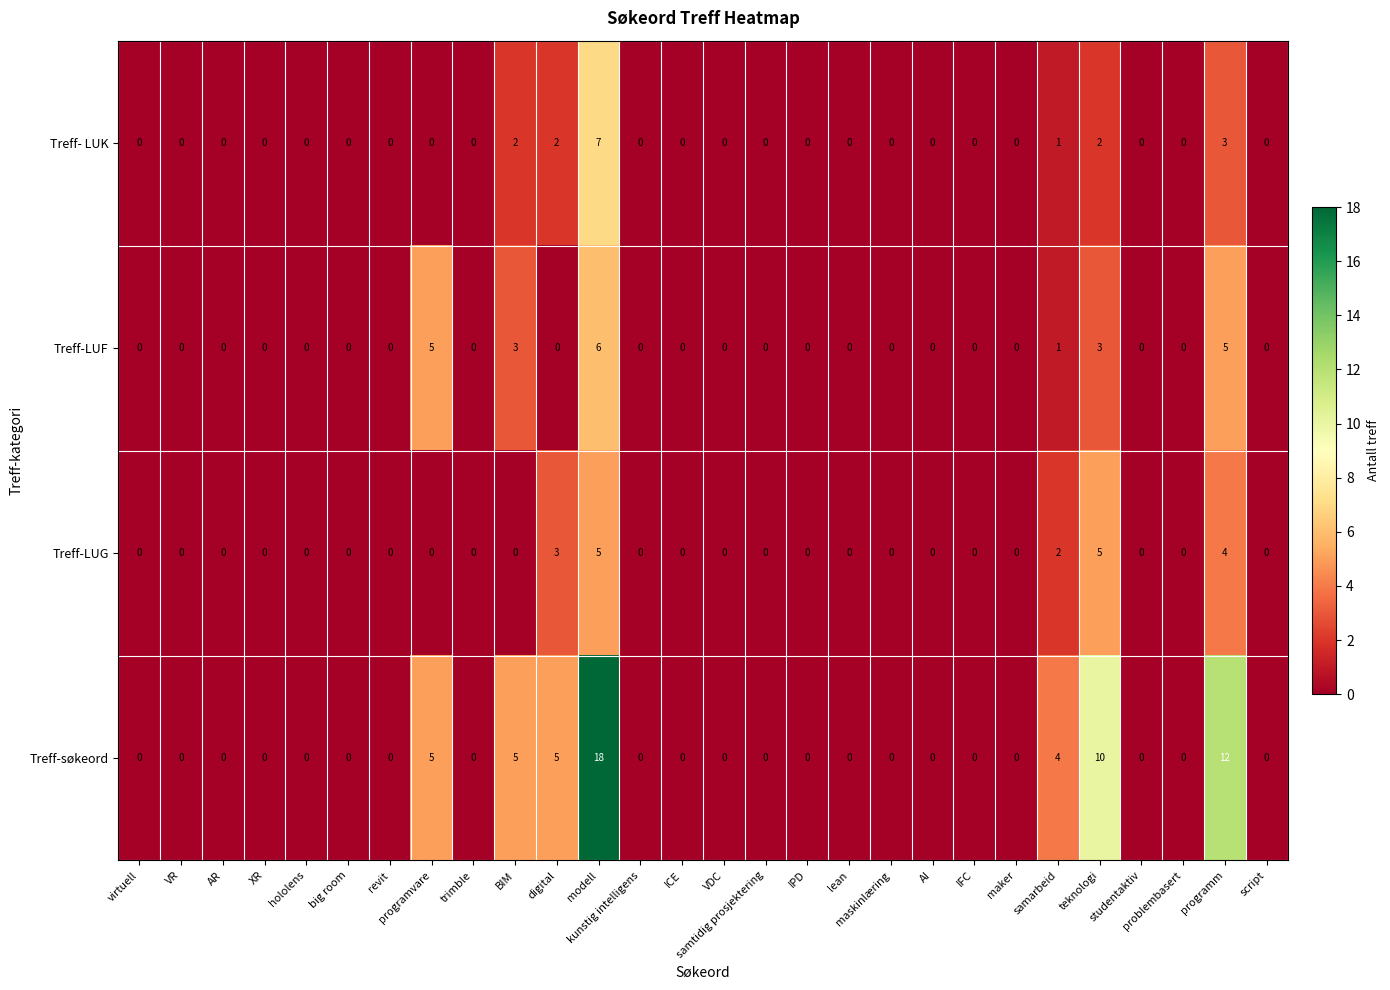

At which category does the chart reach its peak across all series?

modell